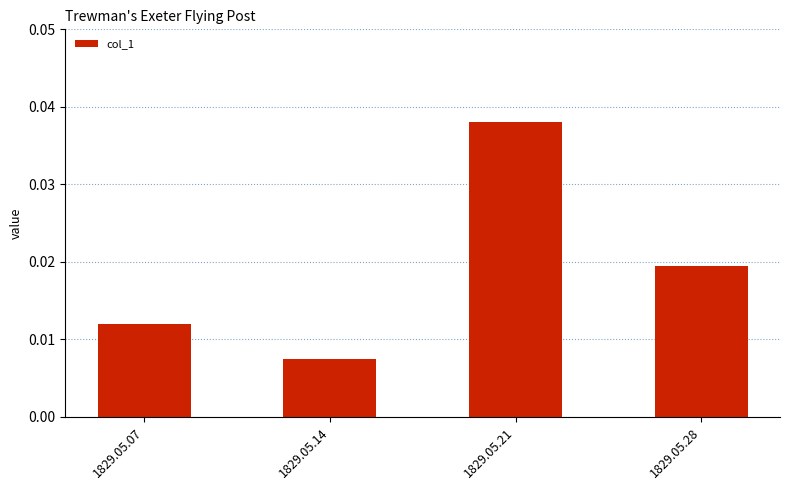

What is the sum of all values?

0.1